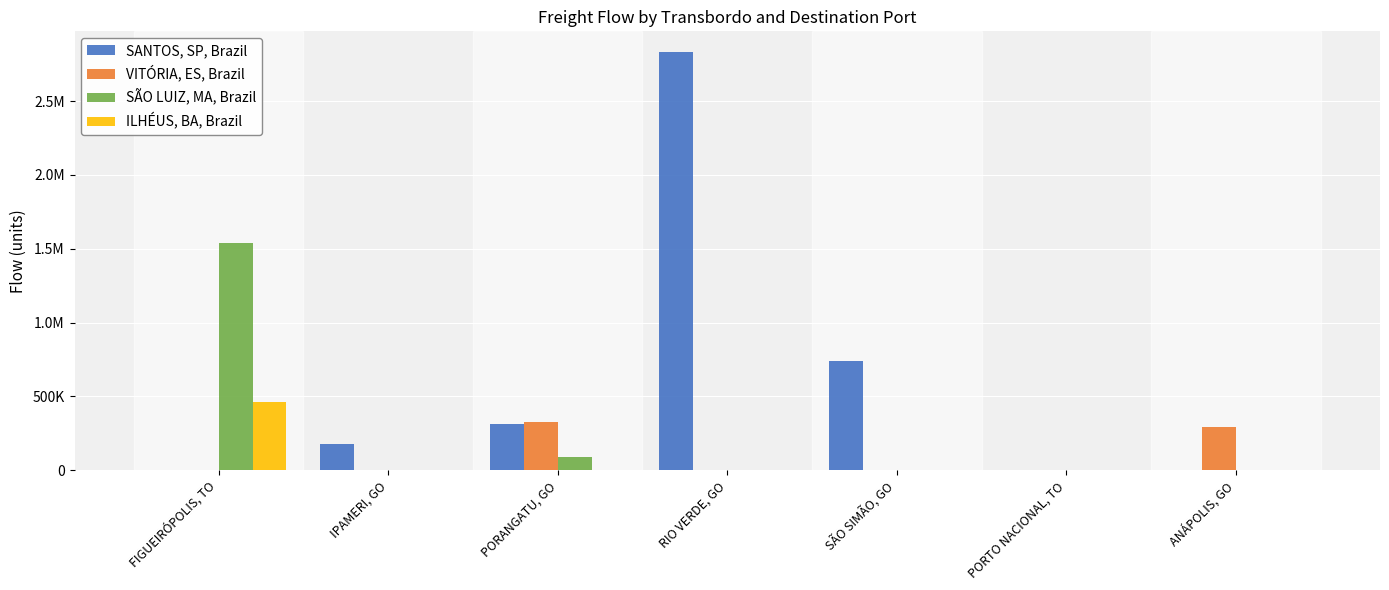

At which label is ILHÉUS, BA, Brazil closest to 232701?

IPAMERI, GO